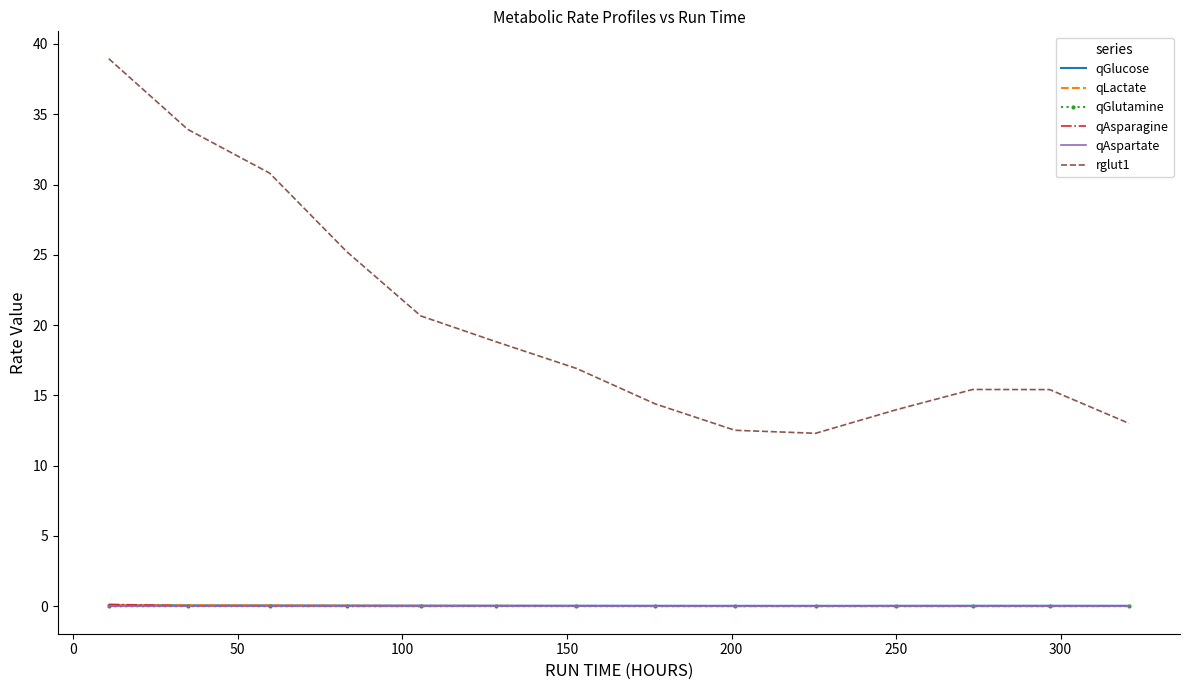

True or false: qLactate and rglut1 cross at least once.

False